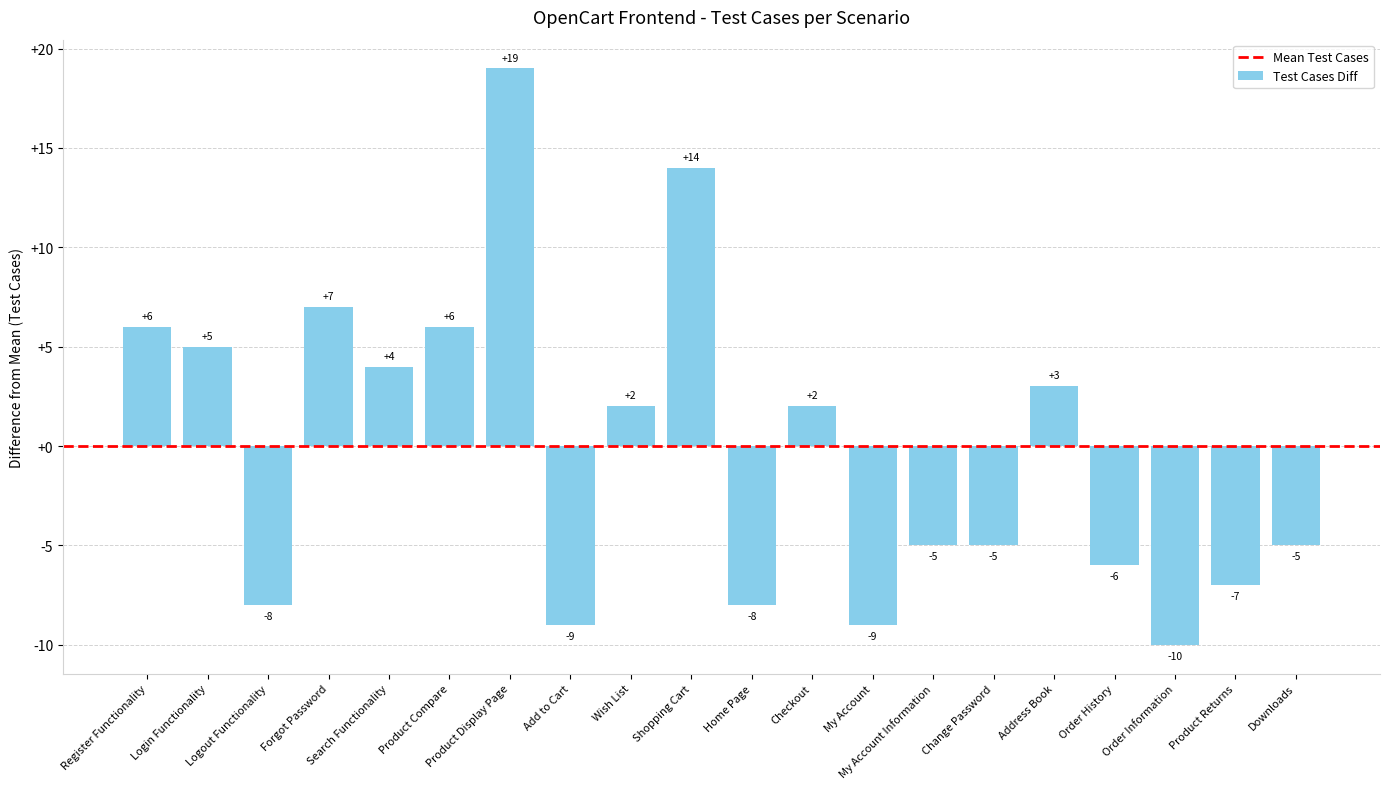

Count the number of categories in the chart.

20